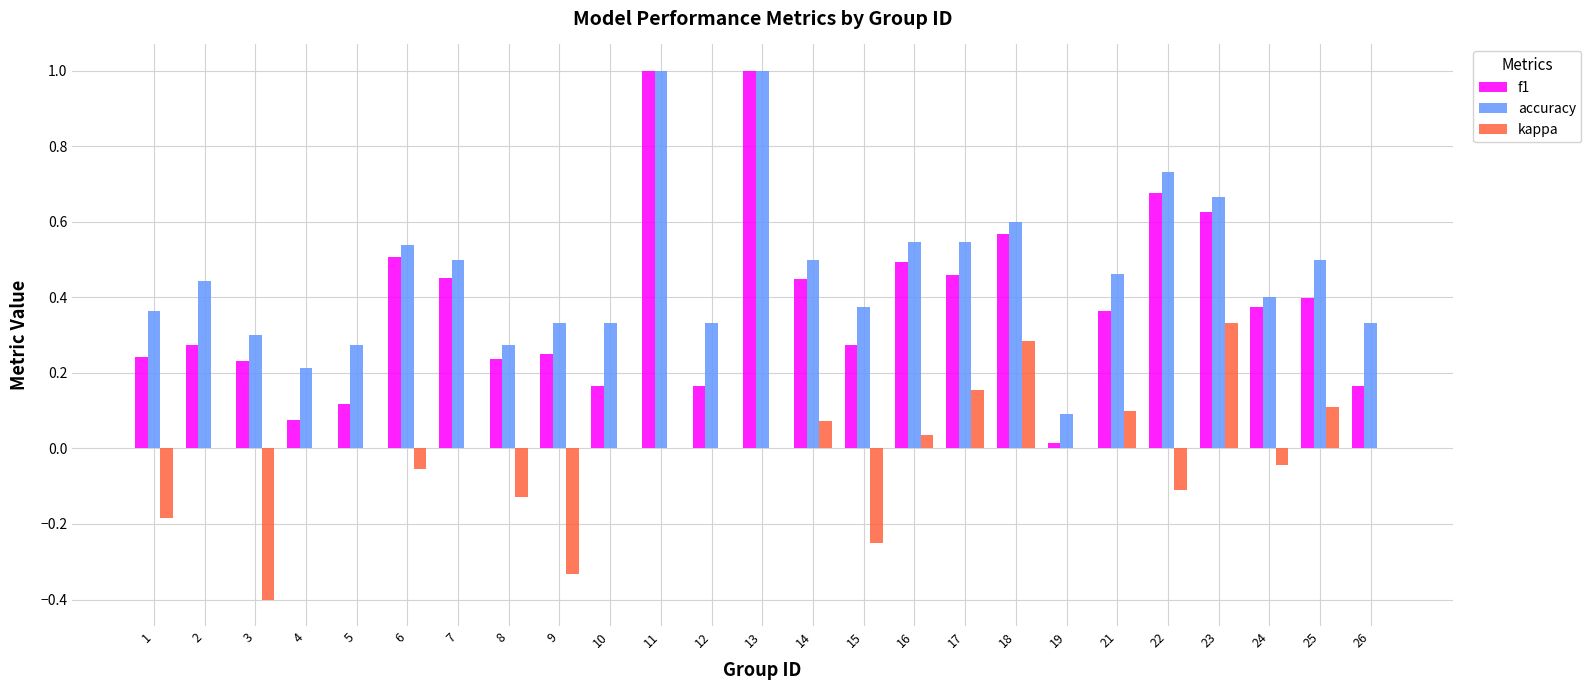

The value of f1 at 25 is 0.6. True or false?

False